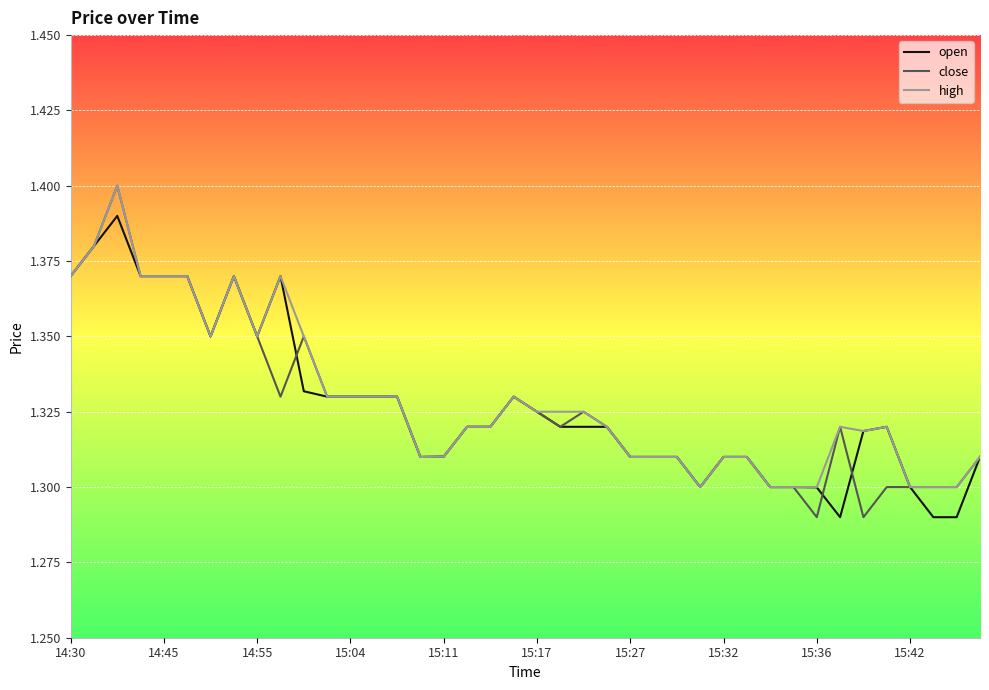

Which series has the largest range (max minus min)?

close